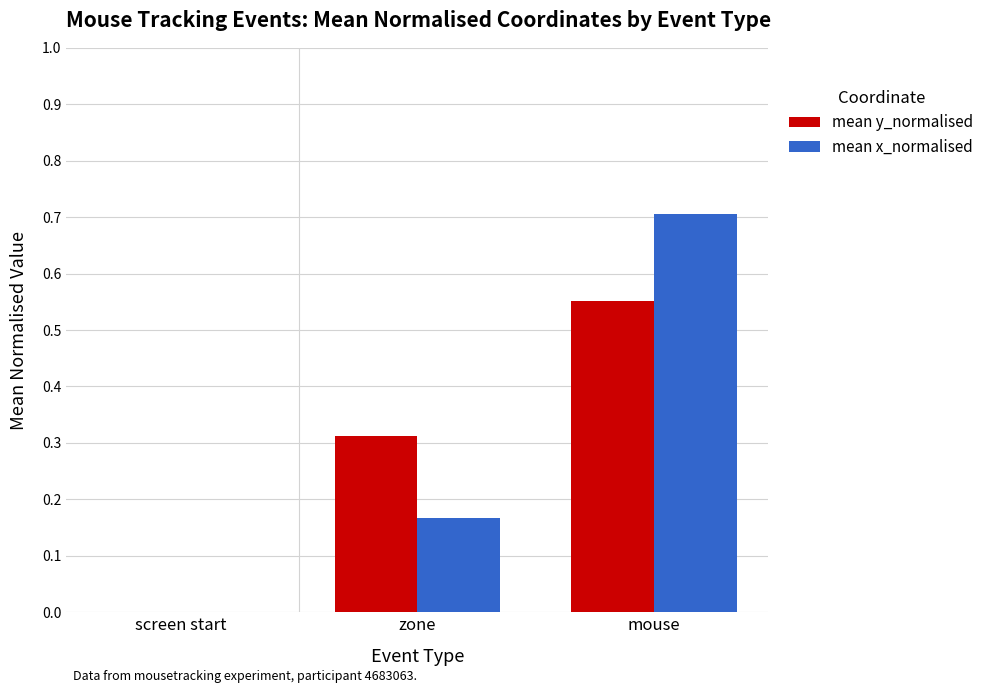

Between zone and mouse, which series saw the biggest shift?

mean x_normalised